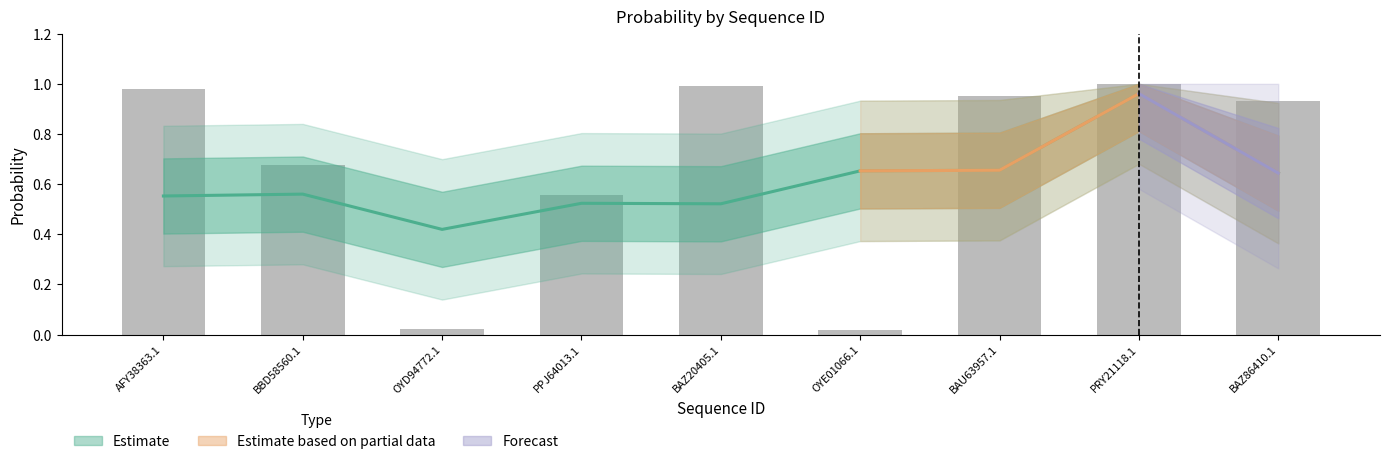

Rank the categories by value from highest to lowest.

PRY21118.1, BAZ20405.1, AFY38363.1, BAU63957.1, BAZ86410.1, BBD58560.1, PPJ64013.1, OYD94772.1, OYE01066.1